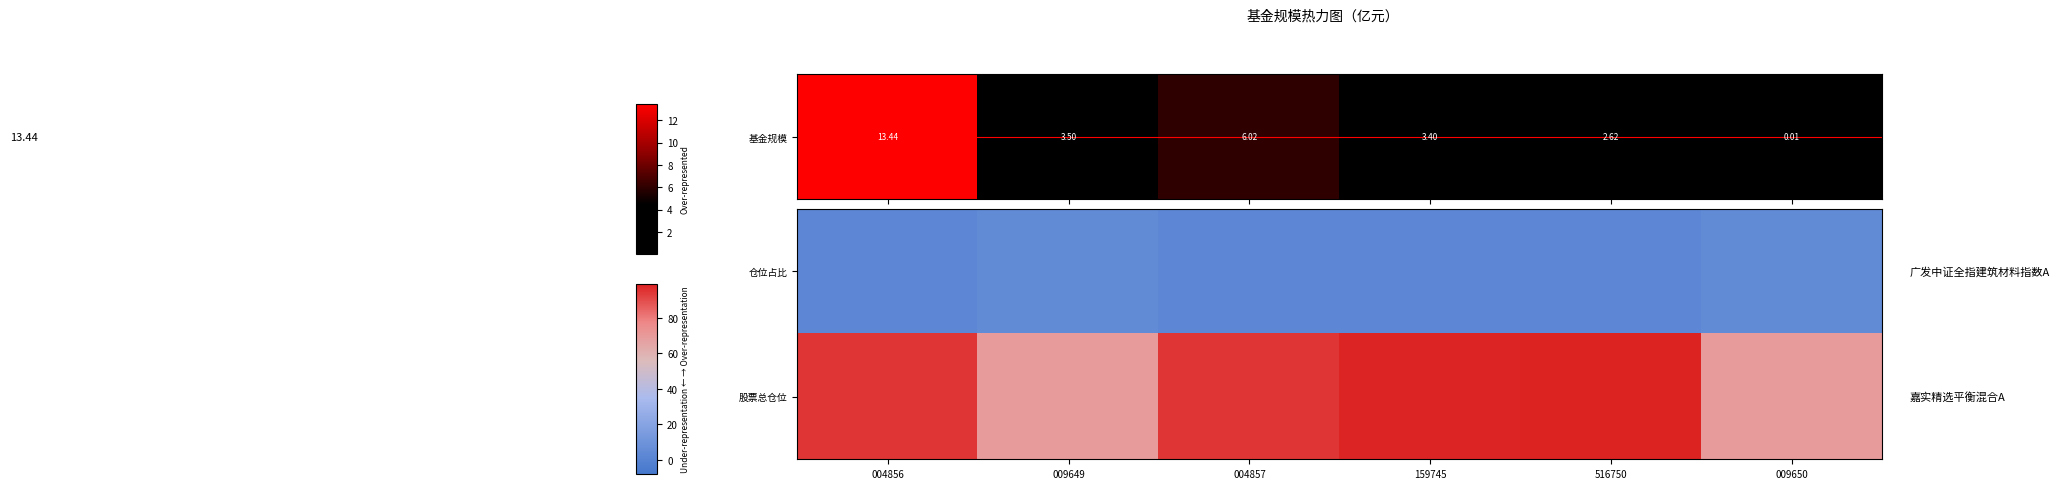

At how many categories does at least one series exceed 70?

4